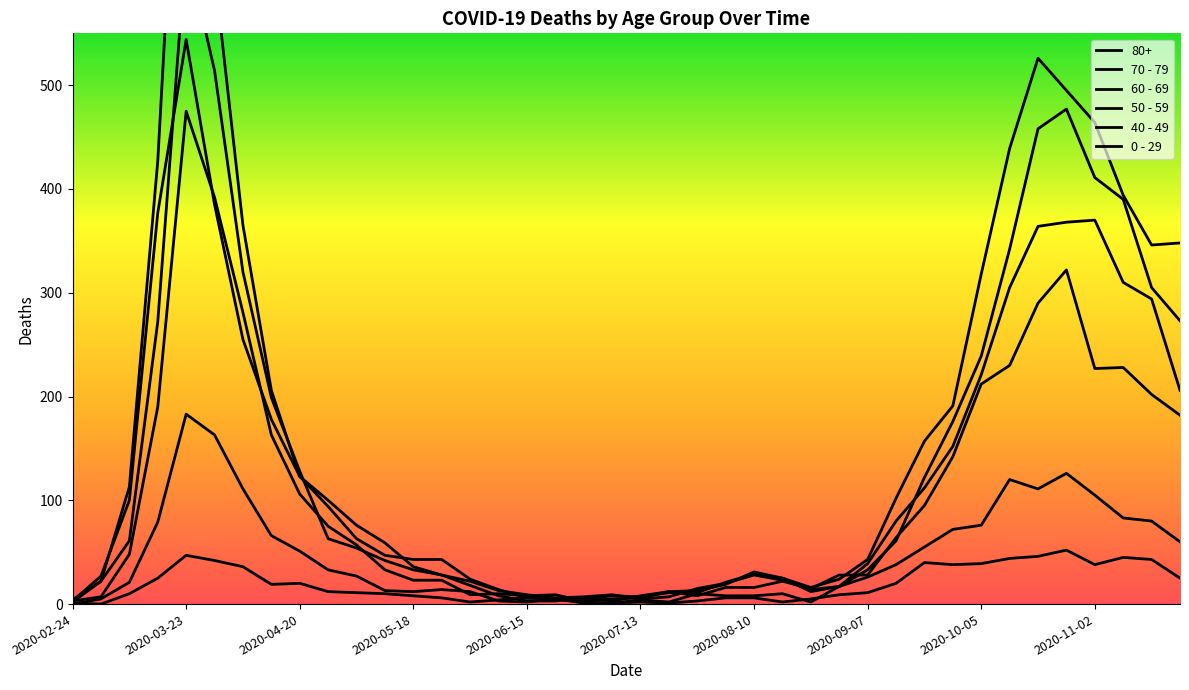

Between 20 and 31, which series saw the biggest shift?

70 - 79